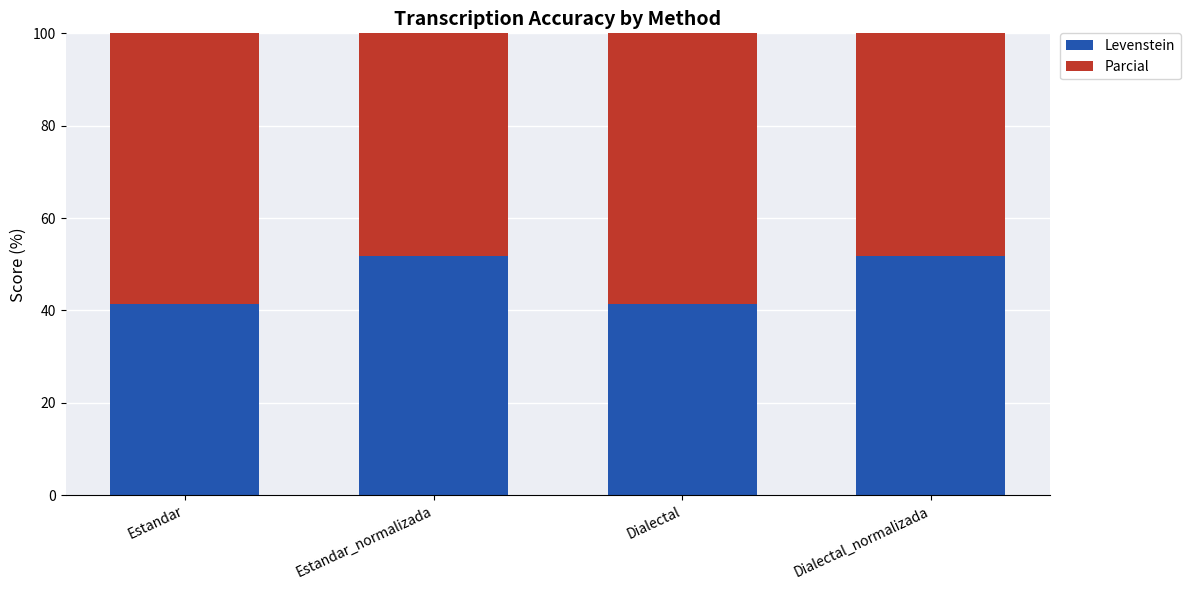

At which category does the chart reach its minimum across all series?

Estandar